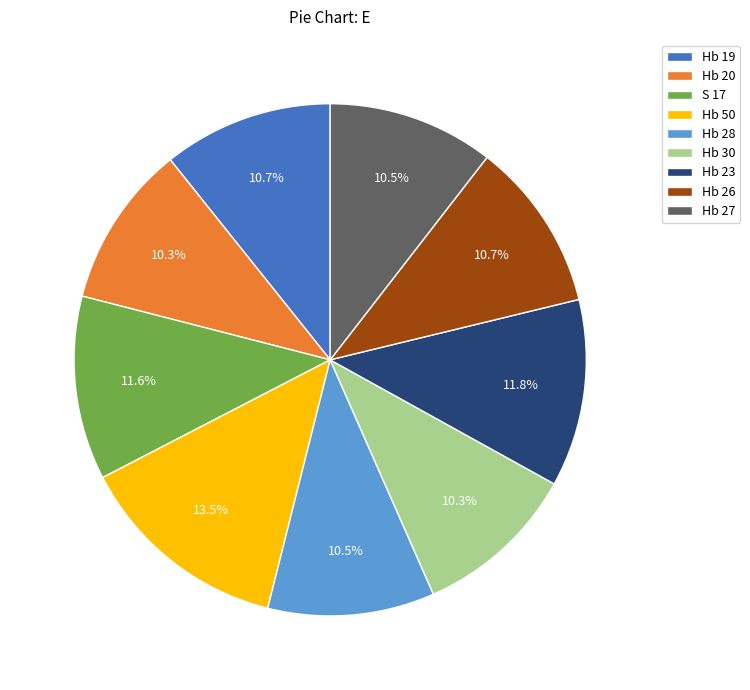

Between Hb 19 and Hb 23, which is larger?

Hb 23